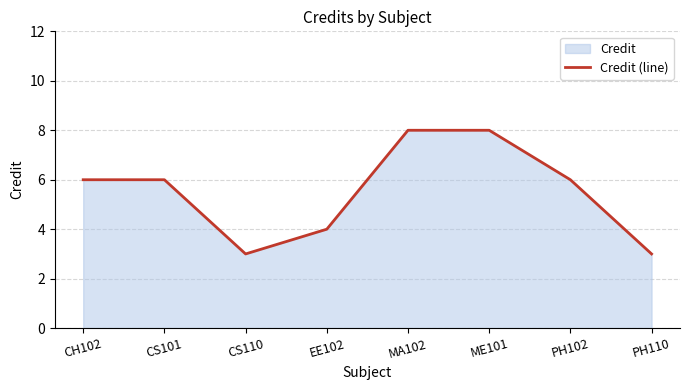

List the labels in order of value, smallest first.

CS110, PH110, EE102, CH102, CS101, PH102, MA102, ME101